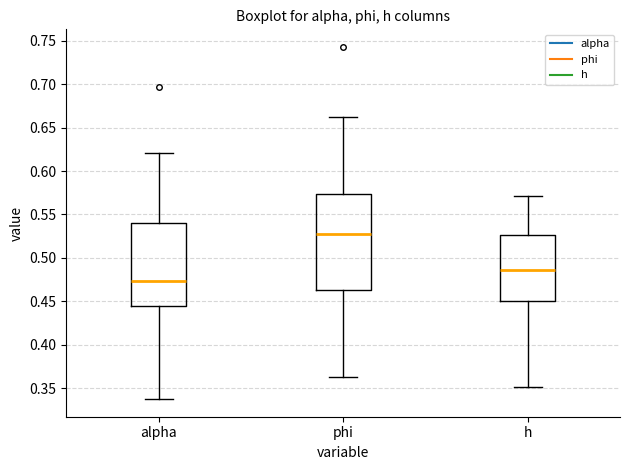

Comparing the boxes themselves (not the whiskers), which one is the tallest?

phi